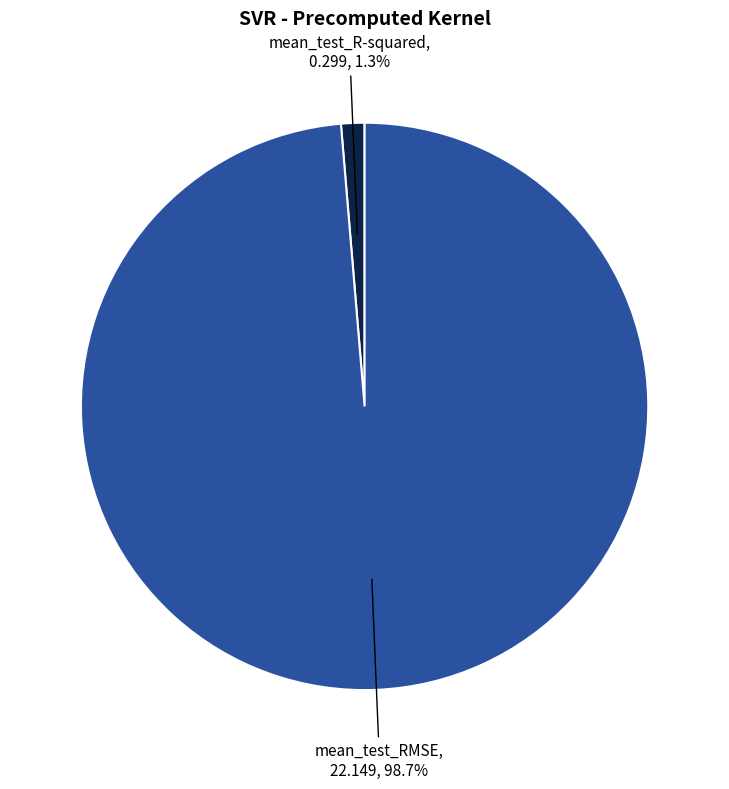

Is there any slice that represents more than half of the pie?

Yes